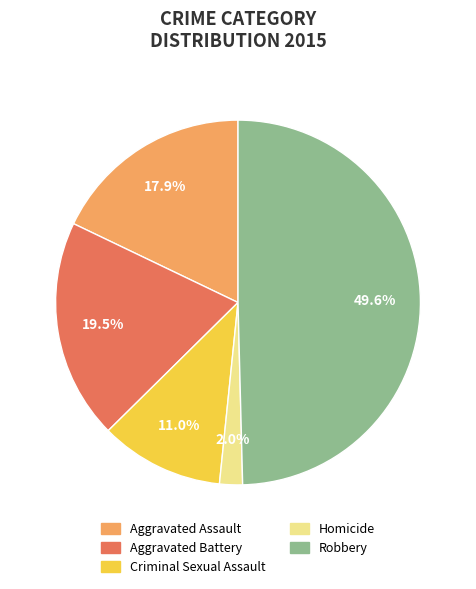

Is it true that Aggravated Assault is 32% of the pie?

False